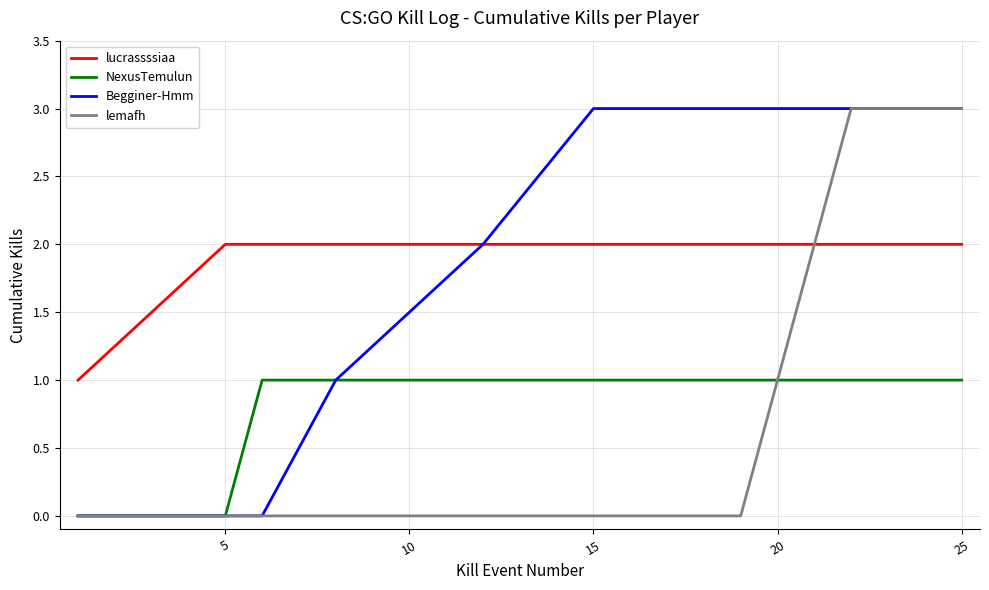

True or false: NexusTemulun and lucrassssiaa intersect in this chart.

False